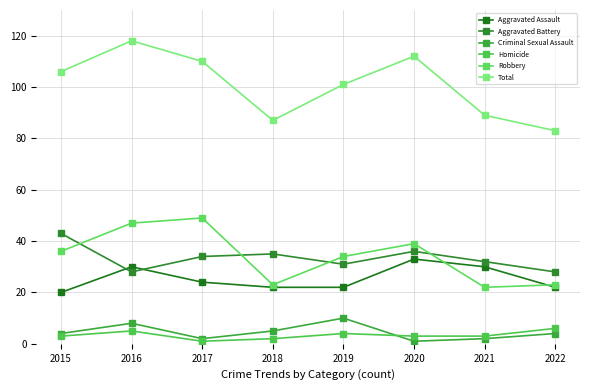

What is the difference between the Robbery values at 2018 and 2015?

13